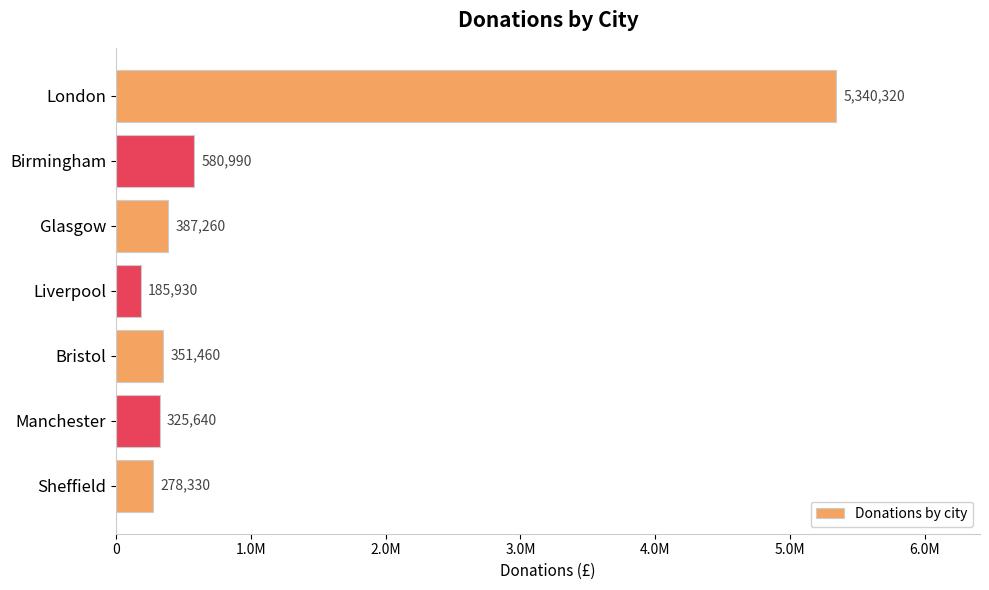

Are the bars horizontal?

Yes